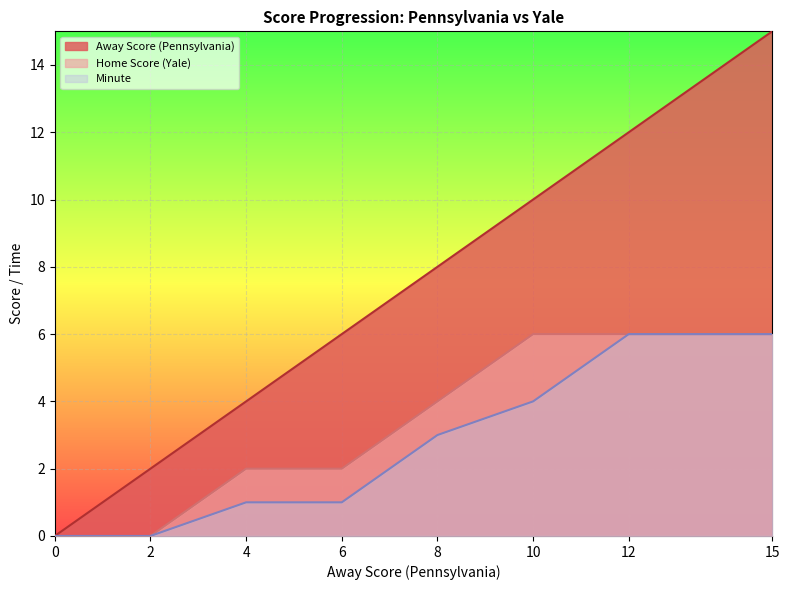

What are all the series names shown in the legend?

Away Score (Pennsylvania), Home Score (Yale), Minute